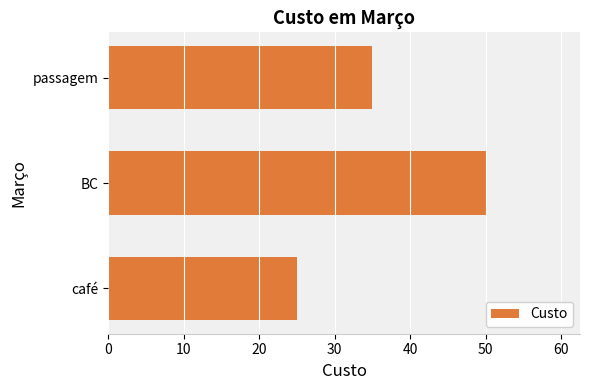

What is the average value?

37